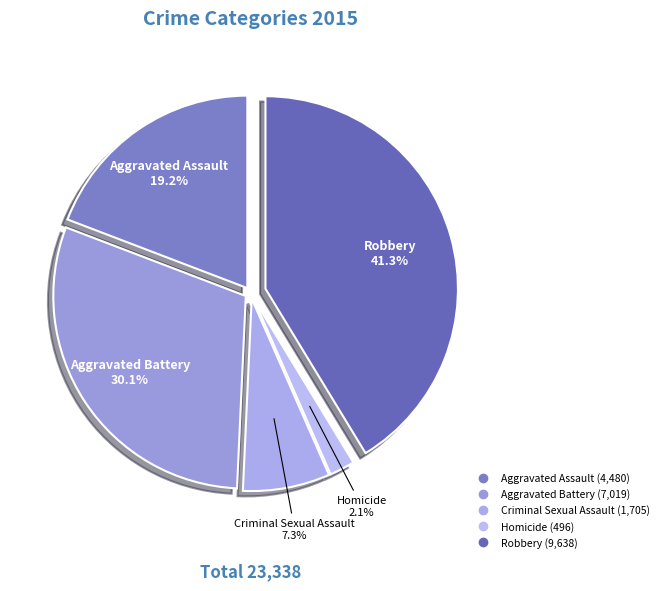

To the nearest percent, what is the difference between the Homicide and Aggravated Battery slice percentages?

28%